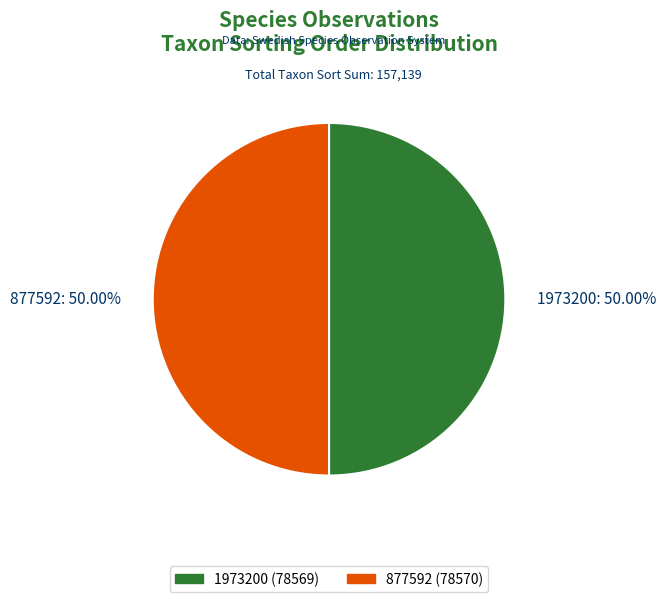

To the nearest percent, what is the average slice percentage?

50%